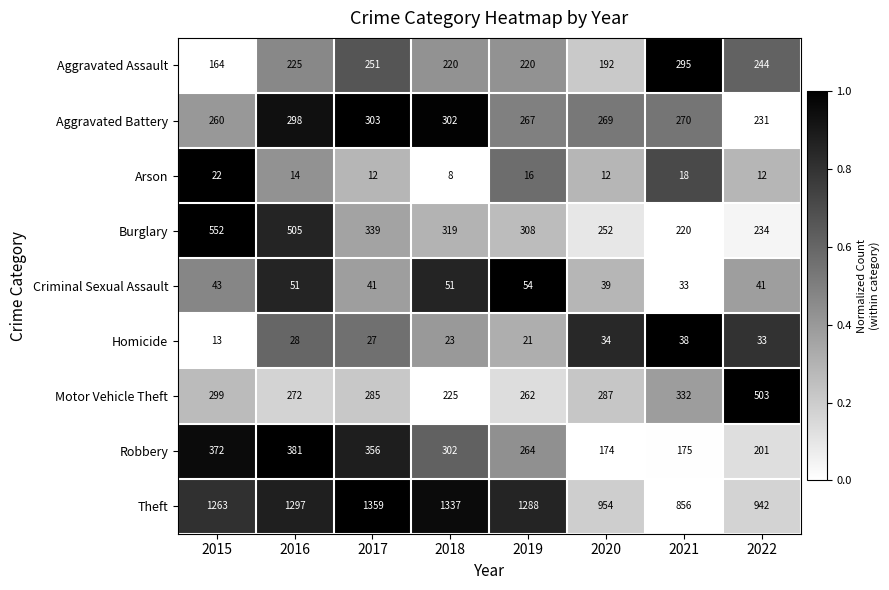

What is the spread (max minus min) of values at 2017?

1347